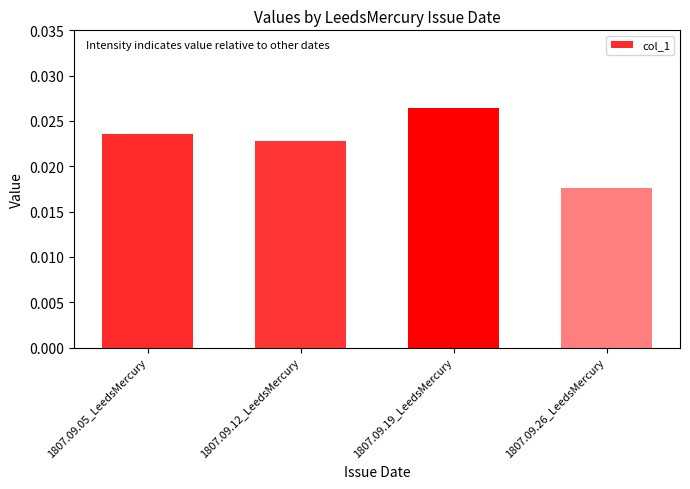

What is the sum of all values?

0.1